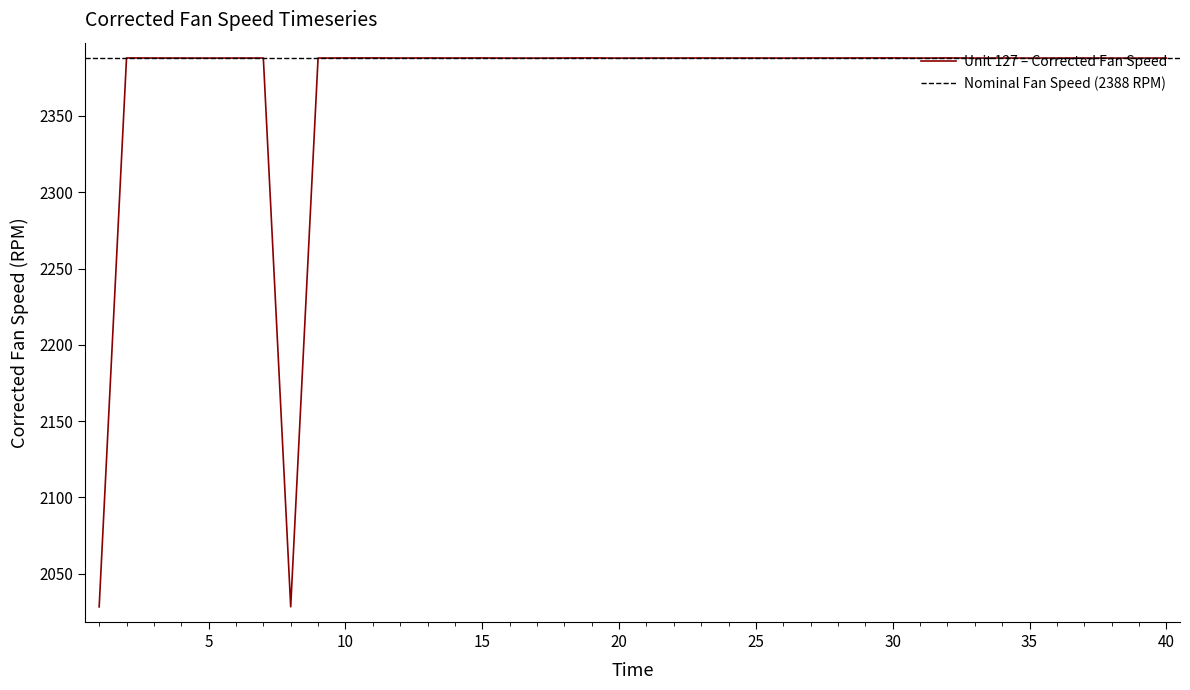

True or false: the data has more than 2 interior local peaks.

True